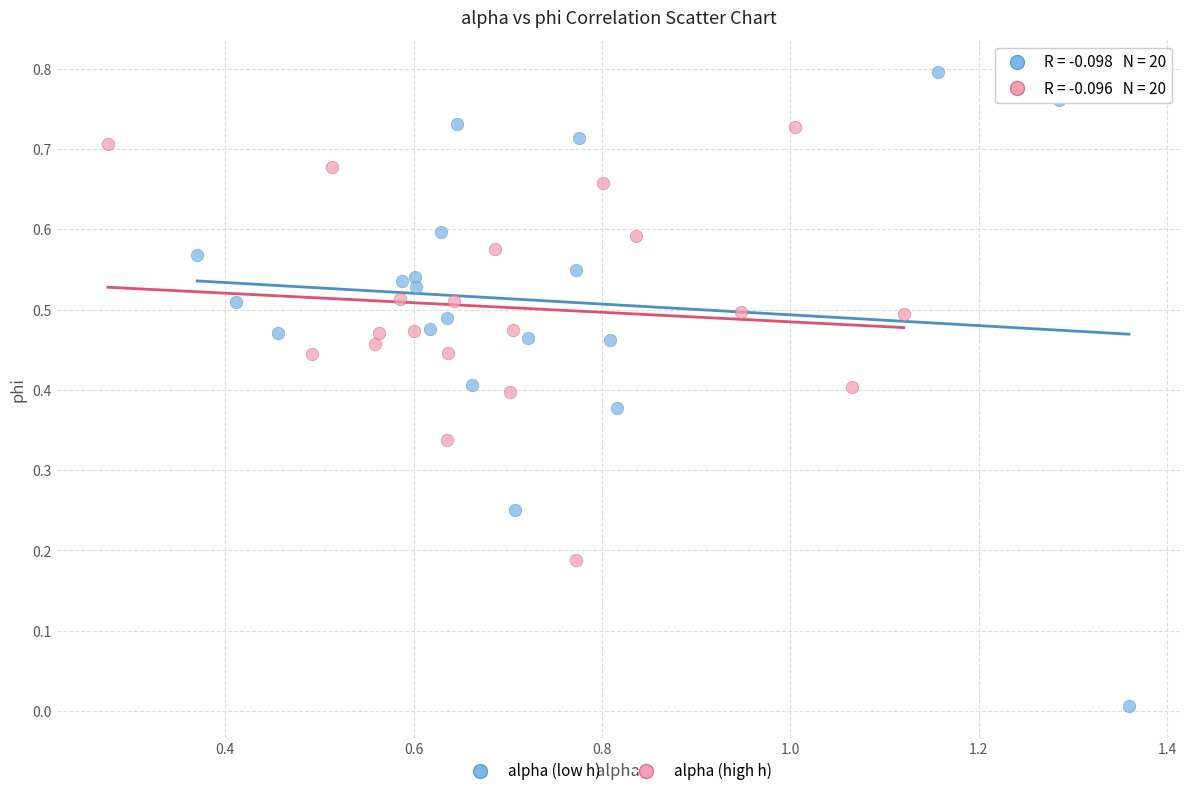

Which series has the widest spread of Y values?

alpha (low h)